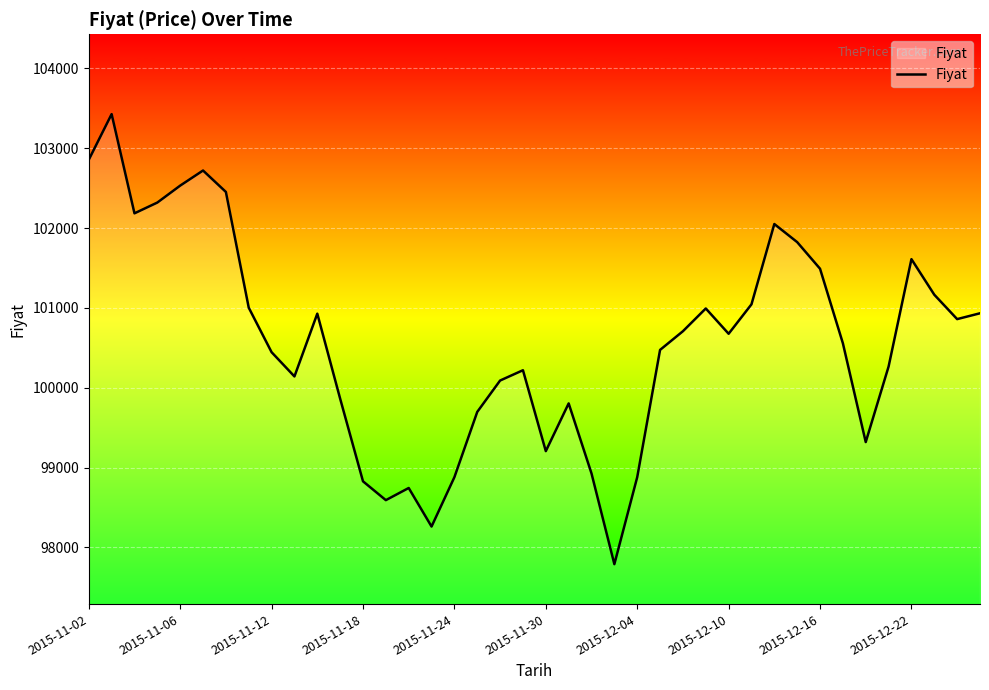

What is the difference between the maximum and minimum values?

5637.7